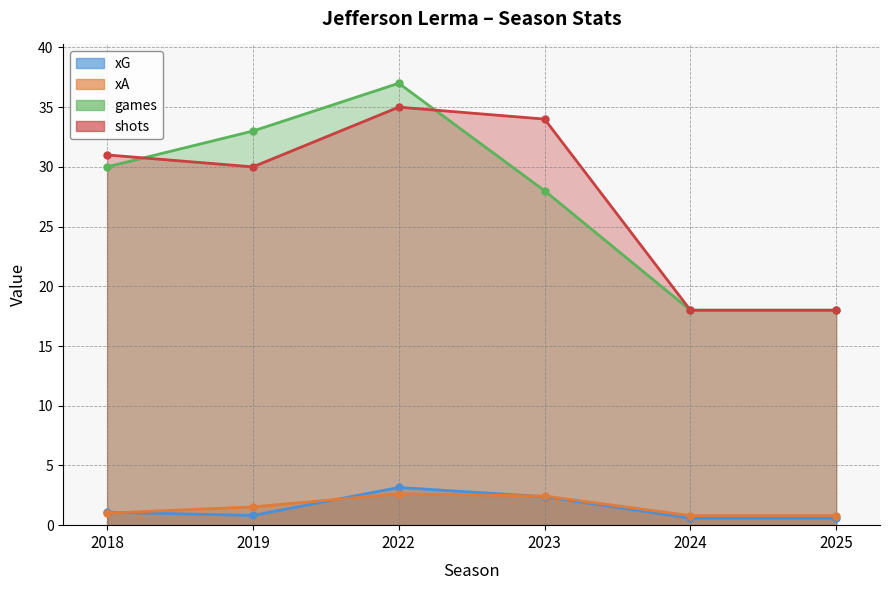

What is the difference between the xA values at 2019 and 2022?

1.1